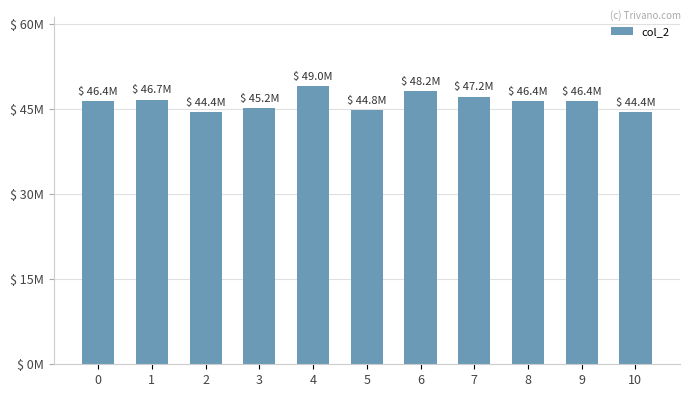

Between 8 and 1, which is larger?

1